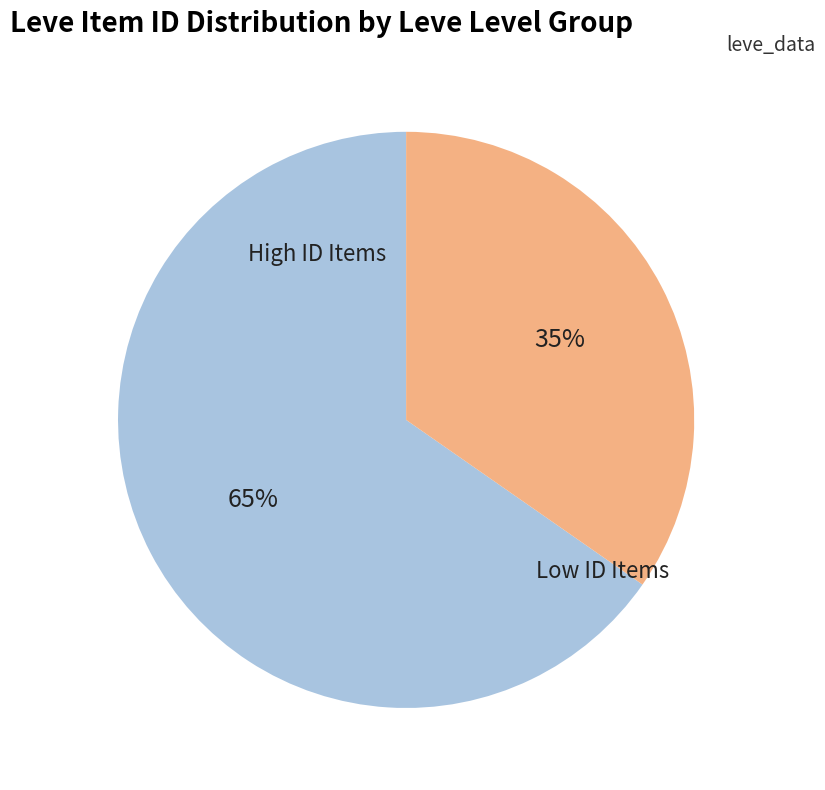

Does any single category account for the majority?

Yes